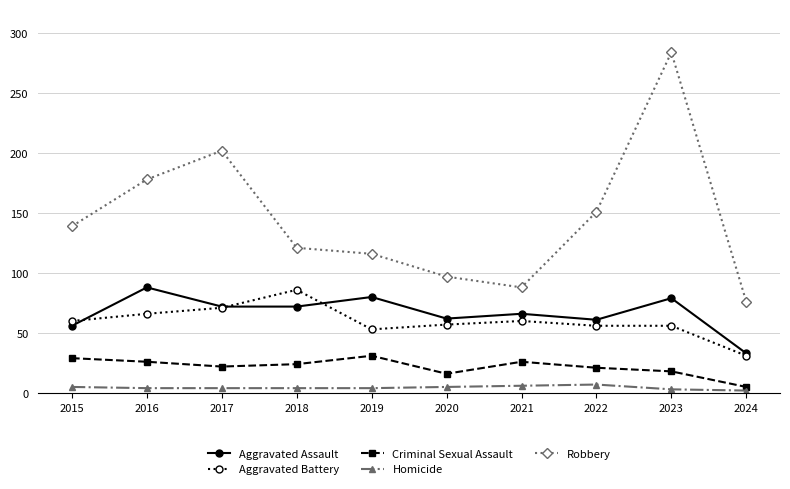

True or false: Aggravated Assault and Criminal Sexual Assault cross at least once.

False